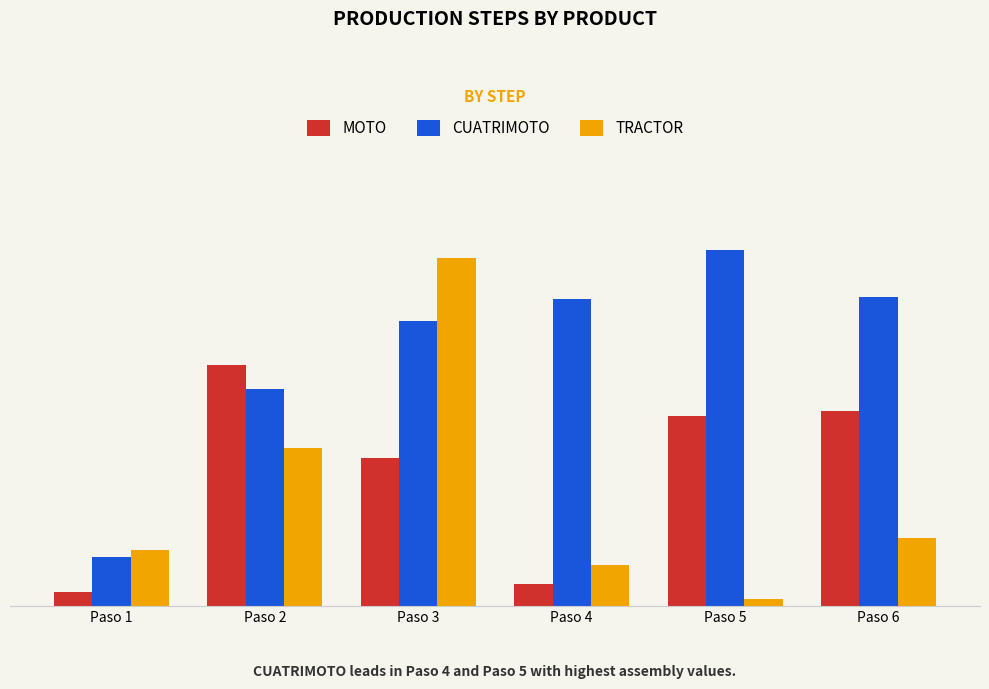

What is the spread (max minus min) of values at Paso 5?

143